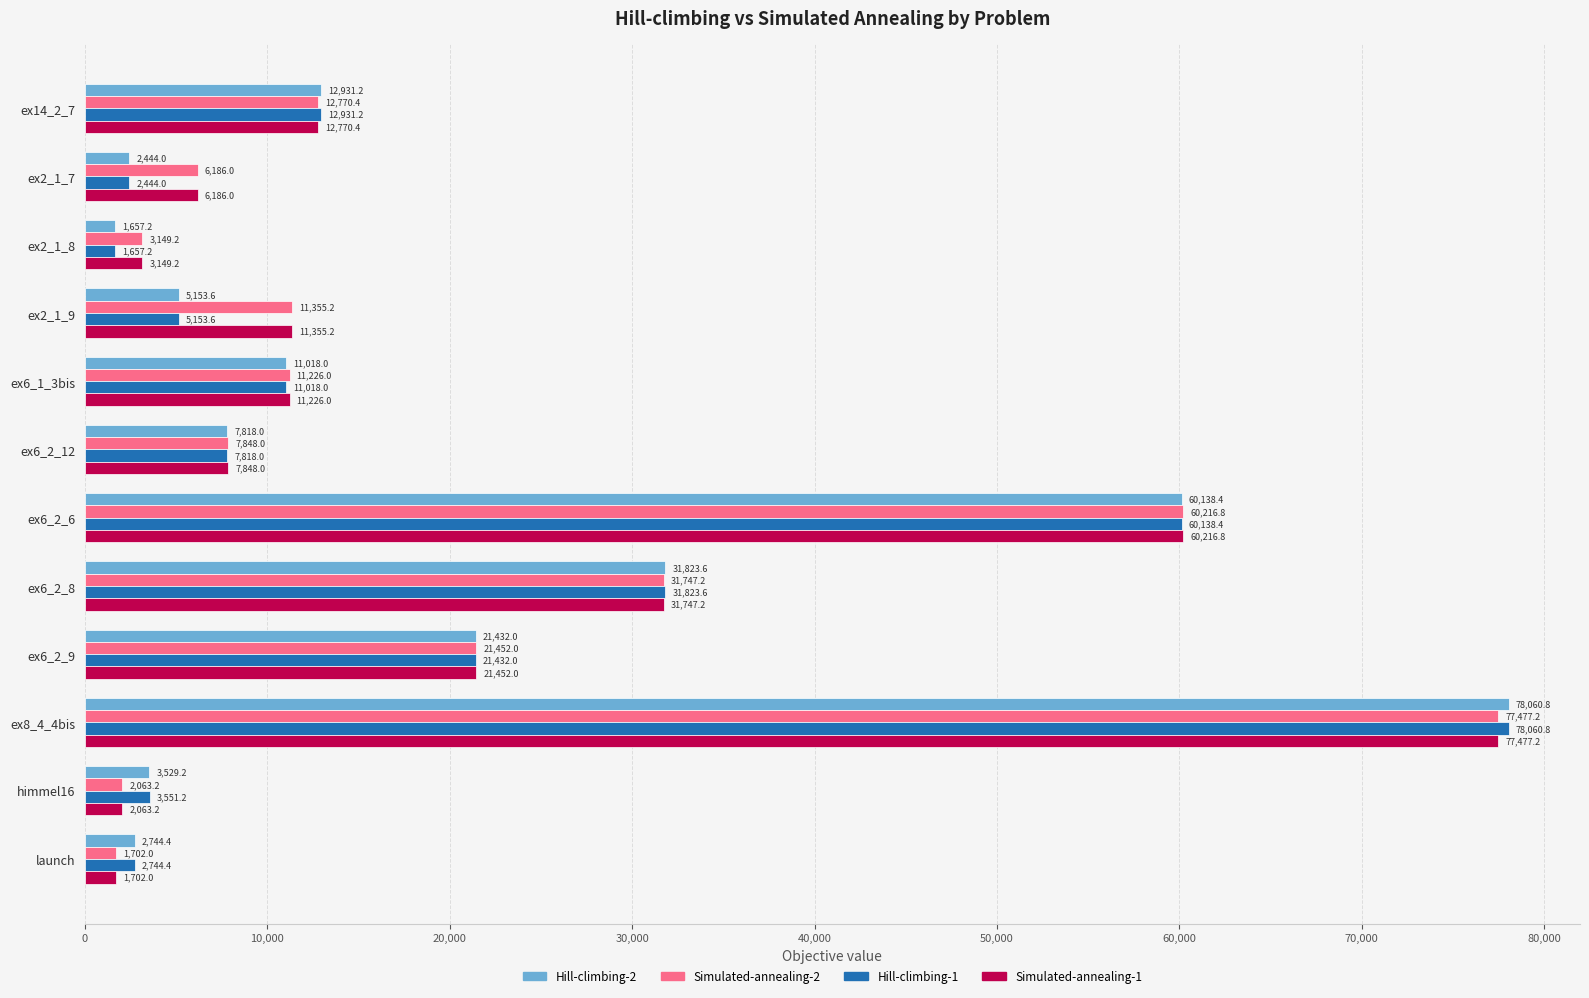

The value of Hill-climbing-2 at himmel16 is 6216.6. True or false?

False